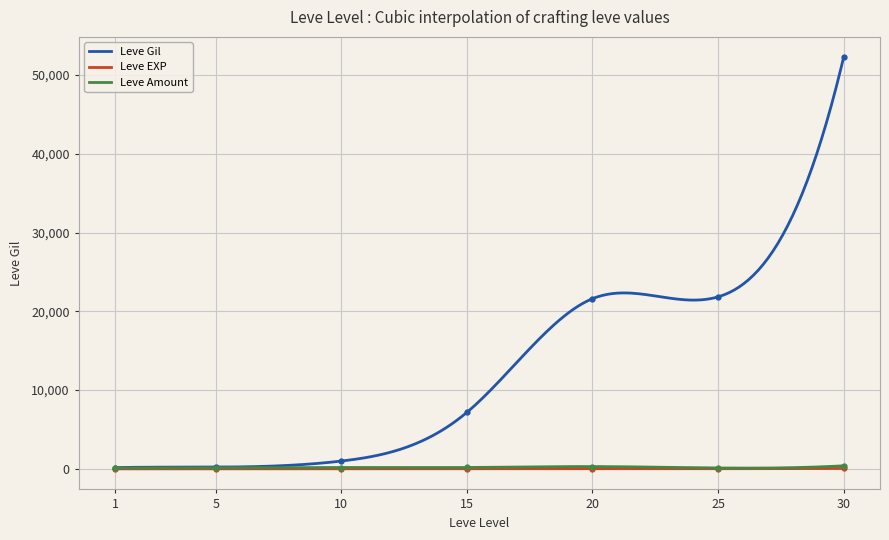

True or false: Leve Gil has more than 0 interior local peaks.

True